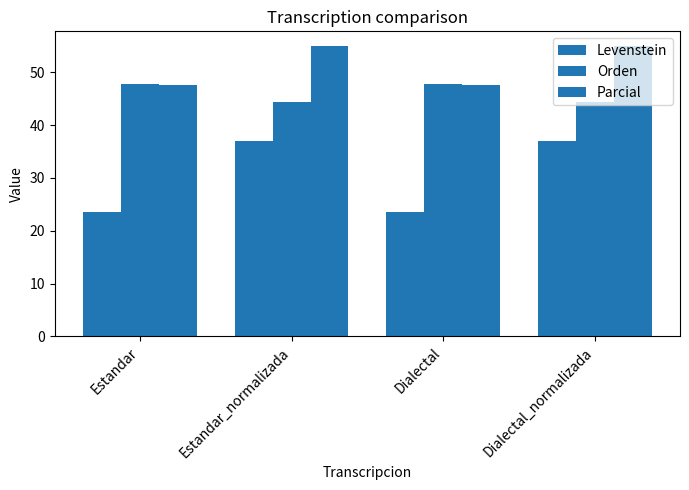

What is the value of the Orden bar at the 3rd from the left?

47.8